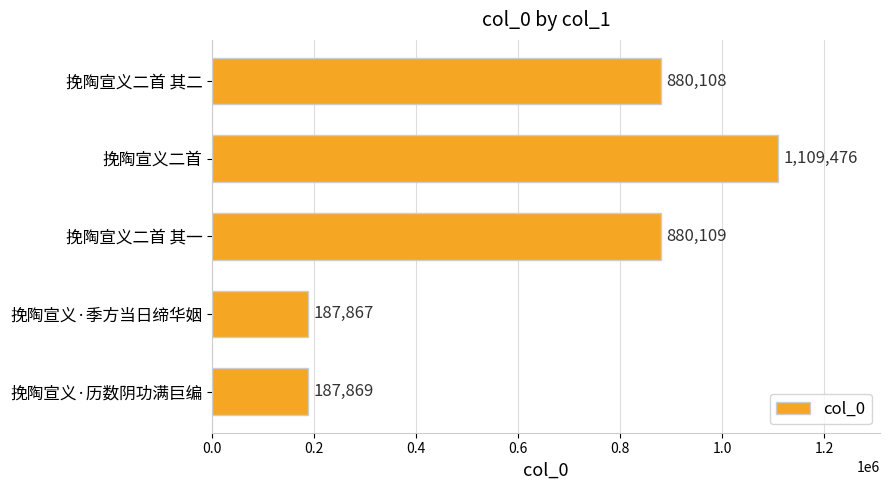

Rank the categories by value from lowest to highest.

挽陶宣义·季方当日缔华姻, 挽陶宣义·历数阴功满巨编, 挽陶宣义二首 其二, 挽陶宣义二首 其一, 挽陶宣义二首